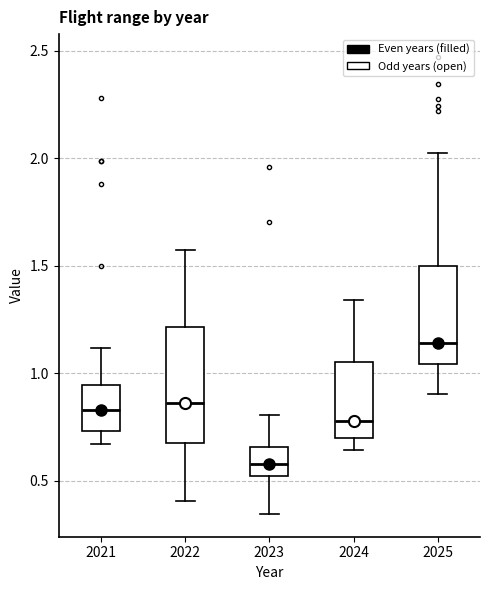

Reading left to right, transcribe this box plot: for each box, give where its median line is, the range the box spans, and where its two whiskers end, as read against the y-axis. The values are not printed on the chart, so give them approximately, as read against the axis.

2021: median 0.85, box 0.75 to 0.95, whiskers 0.65 to 1.10
2022: median 0.85, box 0.70 to 1.20, whiskers 0.40 to 1.60
2023: median 0.60, box 0.50 to 0.65, whiskers 0.35 to 0.80
2024: median 0.80, box 0.70 to 1.05, whiskers 0.65 to 1.35
2025: median 1.15, box 1.05 to 1.50, whiskers 0.90 to 2.00